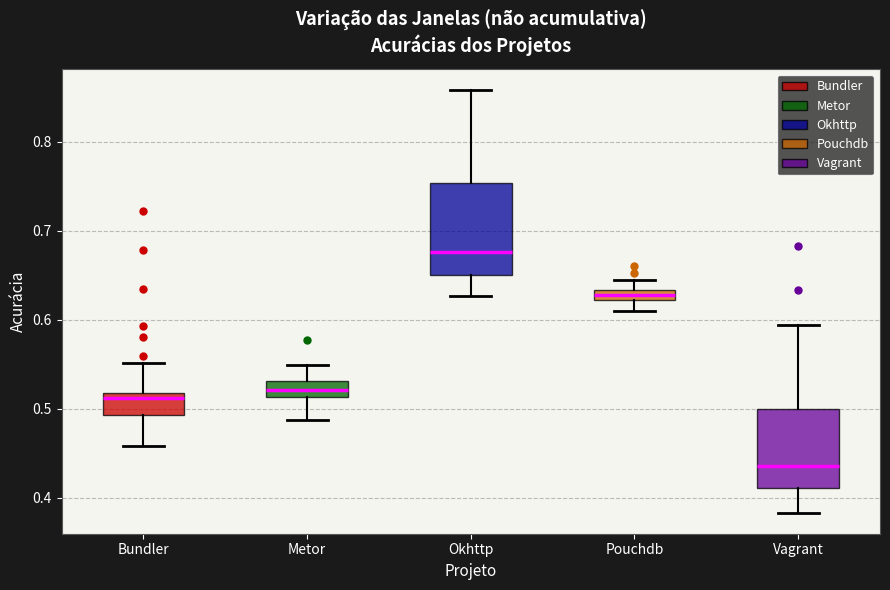

Comparing the boxes themselves (not the whiskers), which one is the tallest?

Okhttp